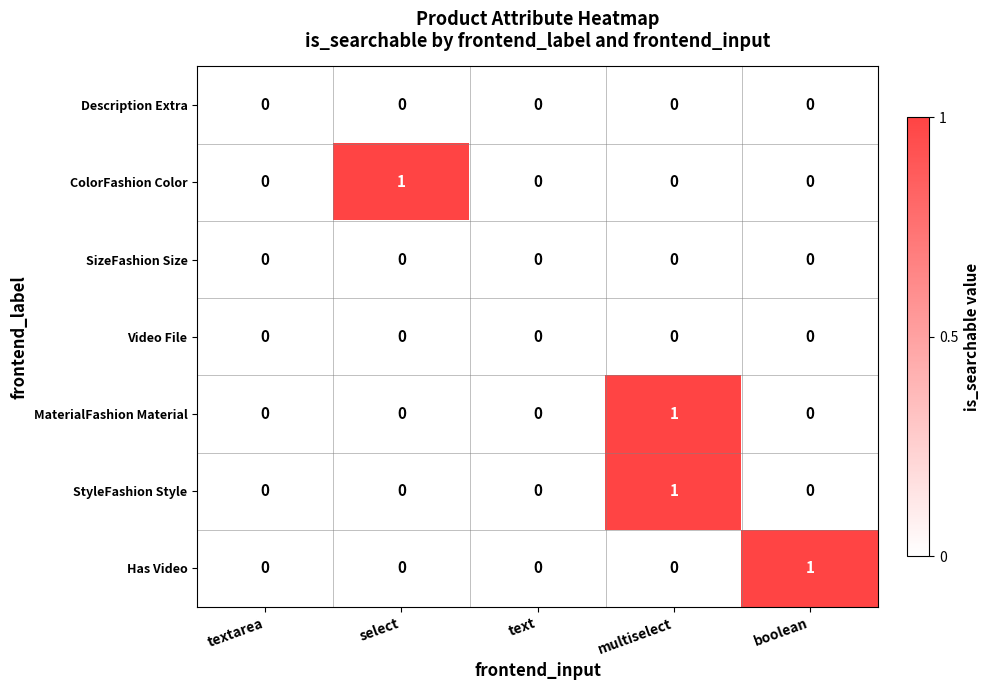

The value of MaterialFashion Material at boolean is 0. True or false?

True